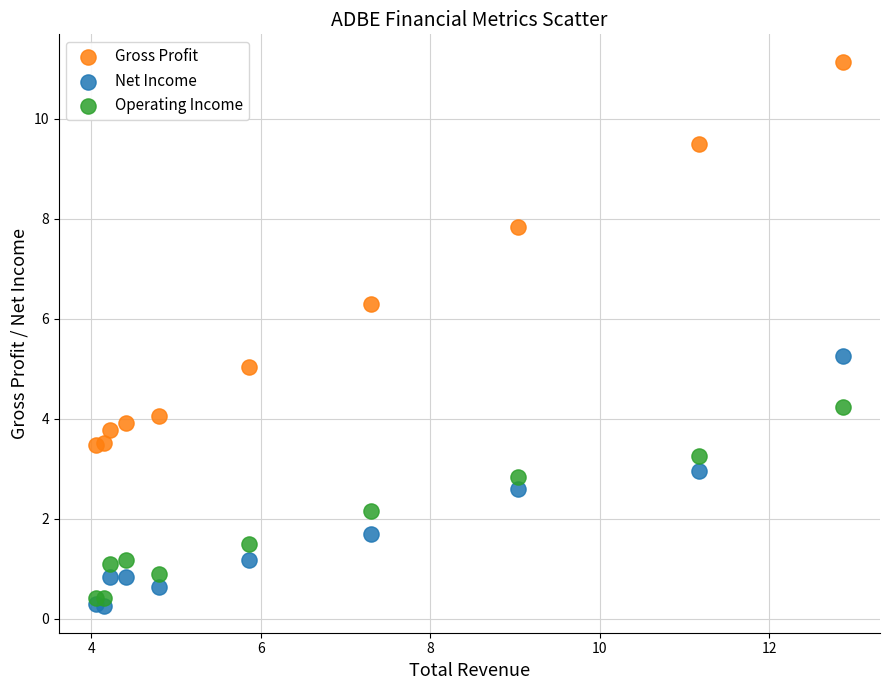

What is the X range (max minus min) for the scatter plot?

8.8